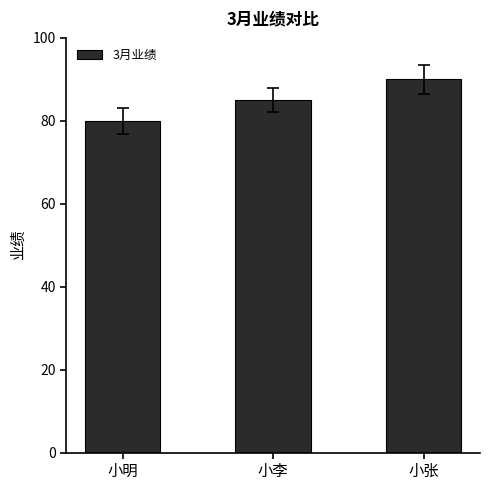

What position from the right is 小李?

2